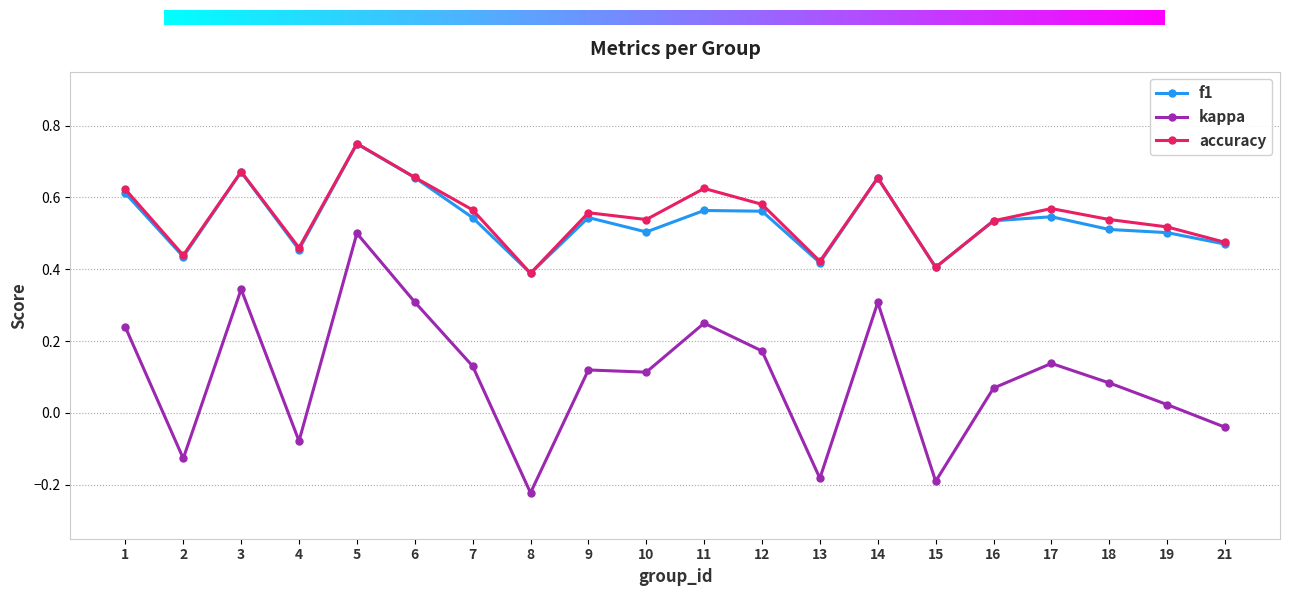

True or false: accuracy and kappa cross at least once.

False